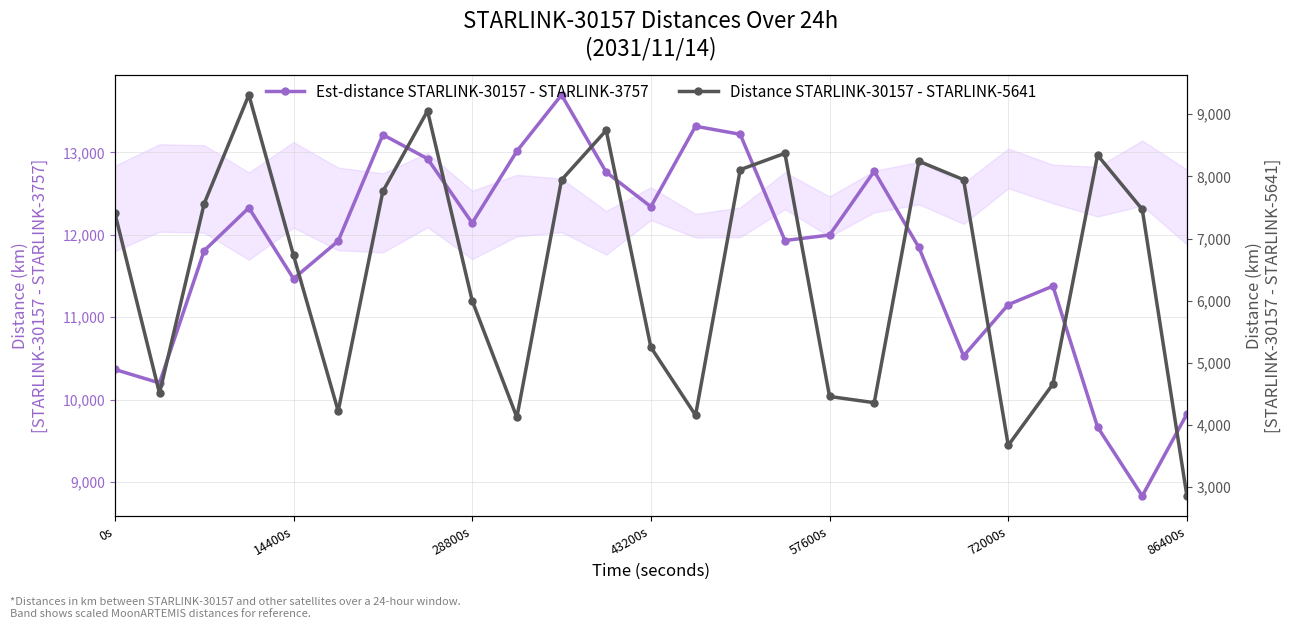

Which category has the lowest value in the Distance STARLINK-30157 - STARLINK-5641 series?

86400s